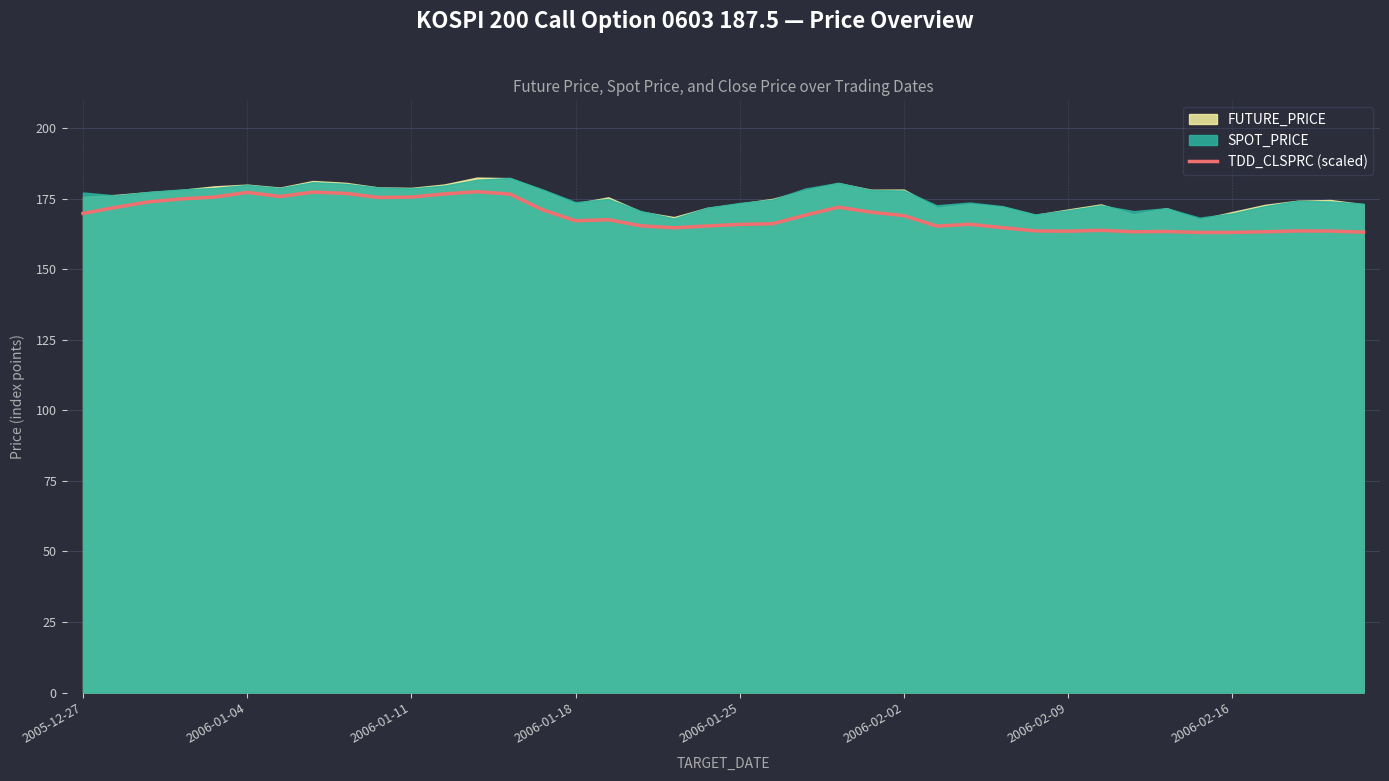

What is the change in value from 19 to 32?

-2.1